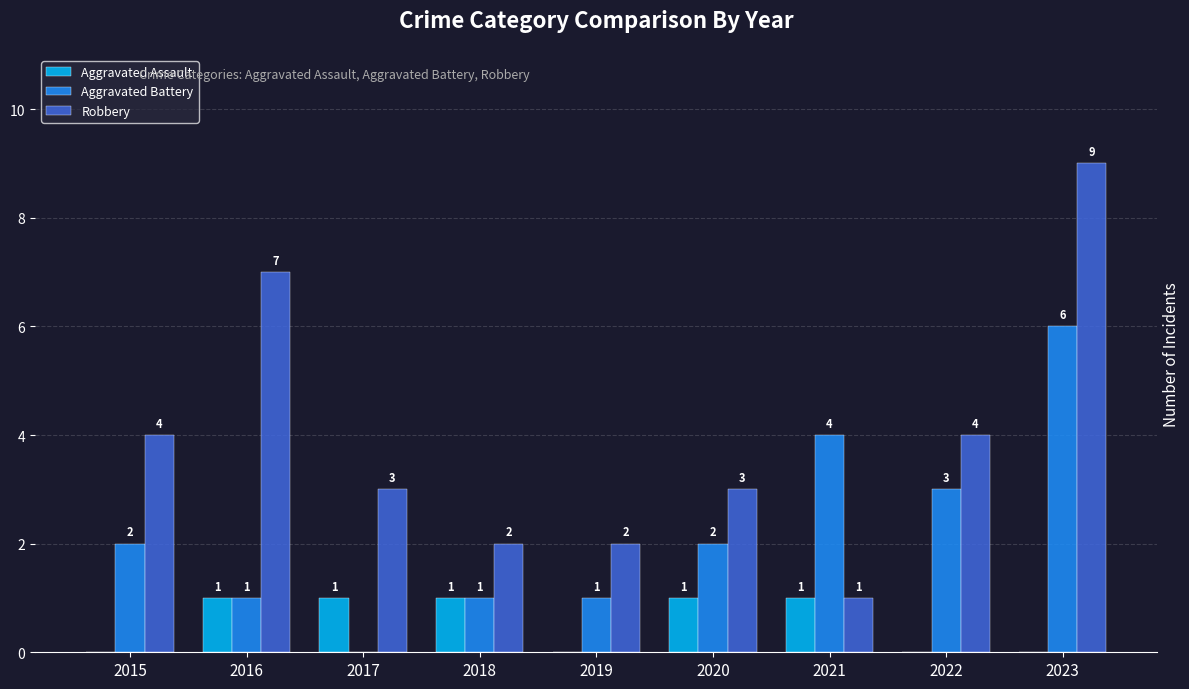

How many Robbery values are between 2 and 4?

6